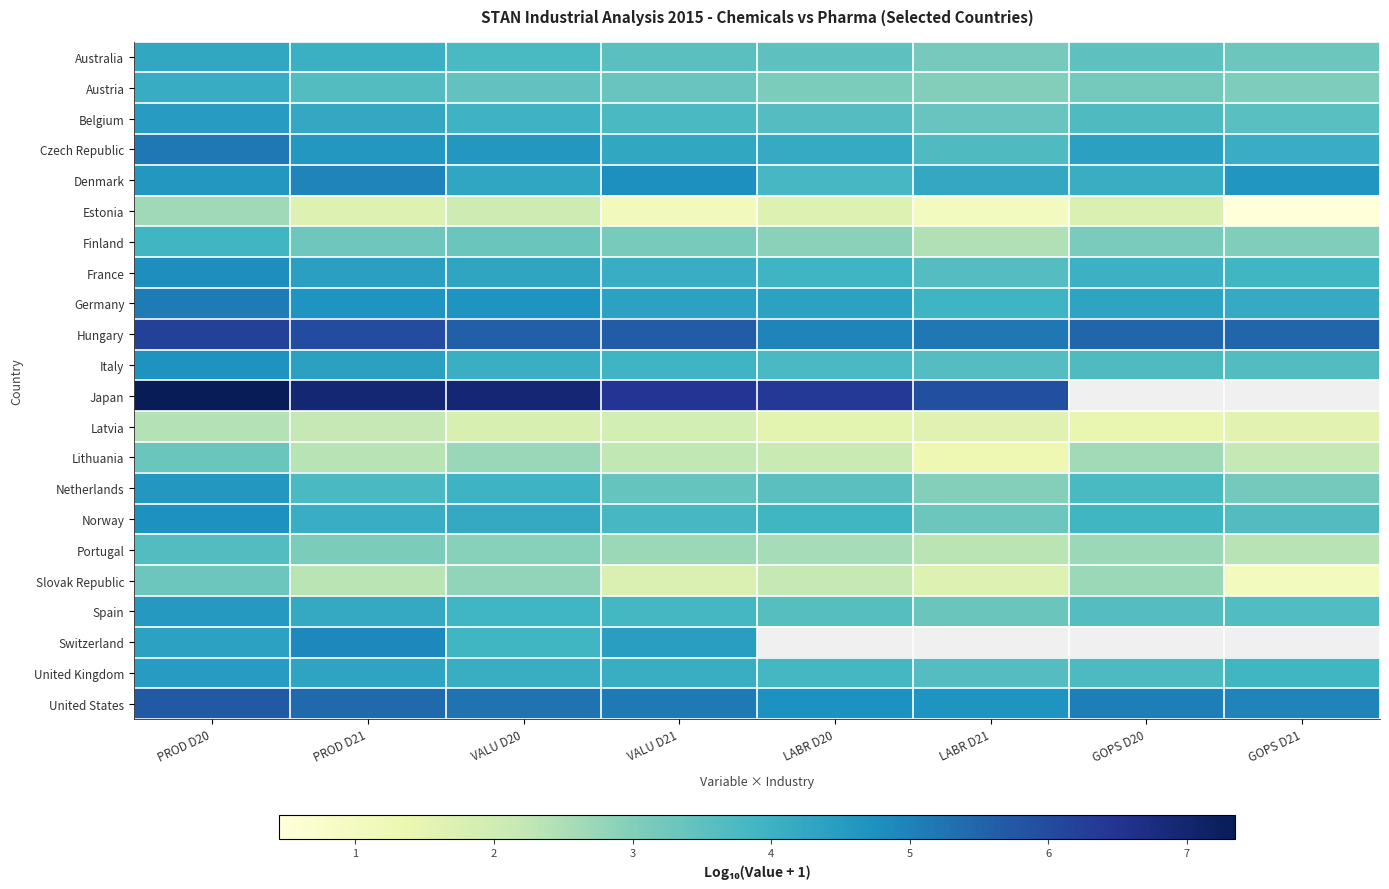

What is the difference between the maximum and minimum values in the Netherlands series?

1.7